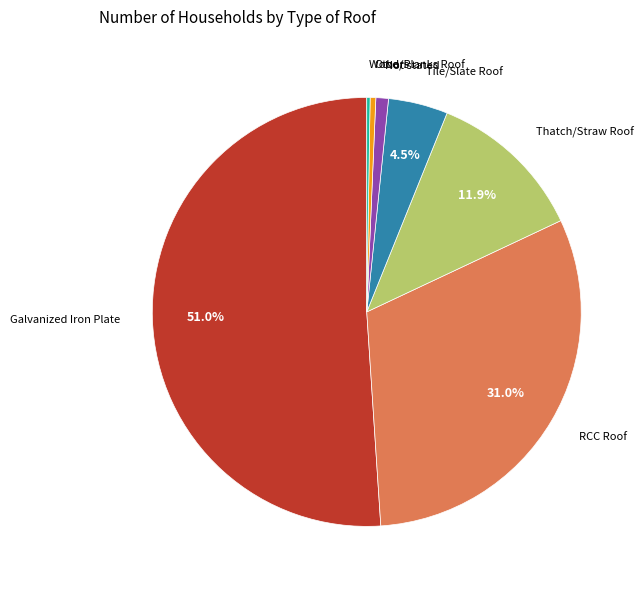

Does any single category account for the majority?

Yes